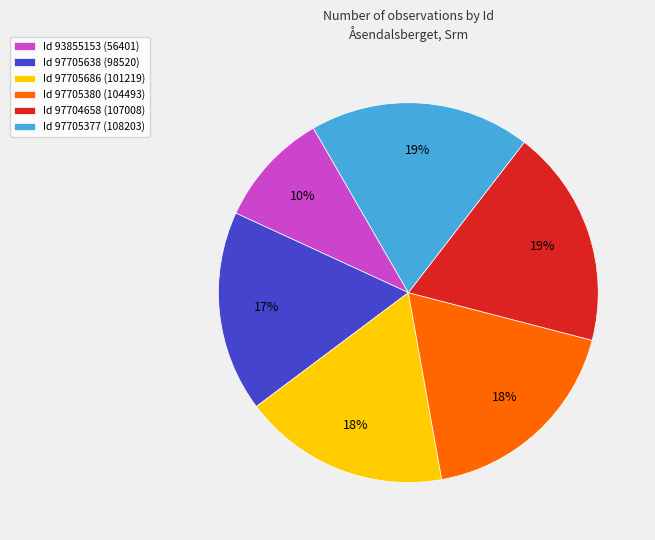

Is the sum of Id 97705638 (98520) and Id 97704658 (107008) greater than half?

No